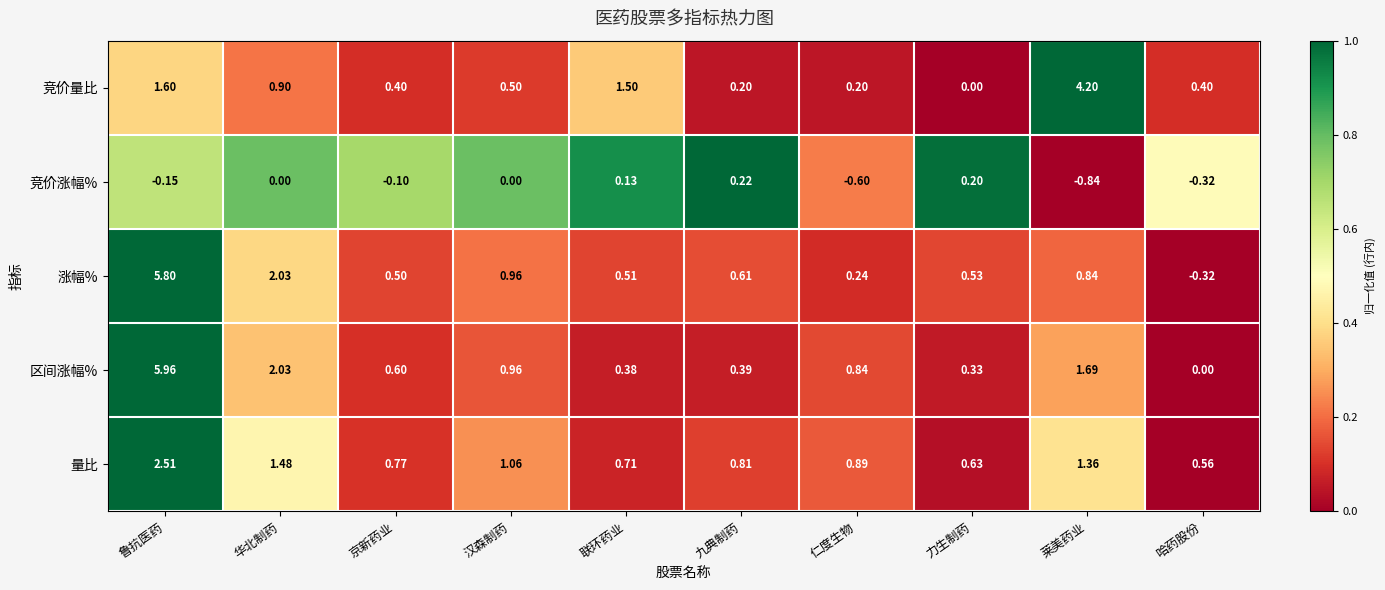

Rank the series by their maximum value, from lowest to highest.

竞价涨幅%, 量比, 竞价量比, 涨幅%, 区间涨幅%